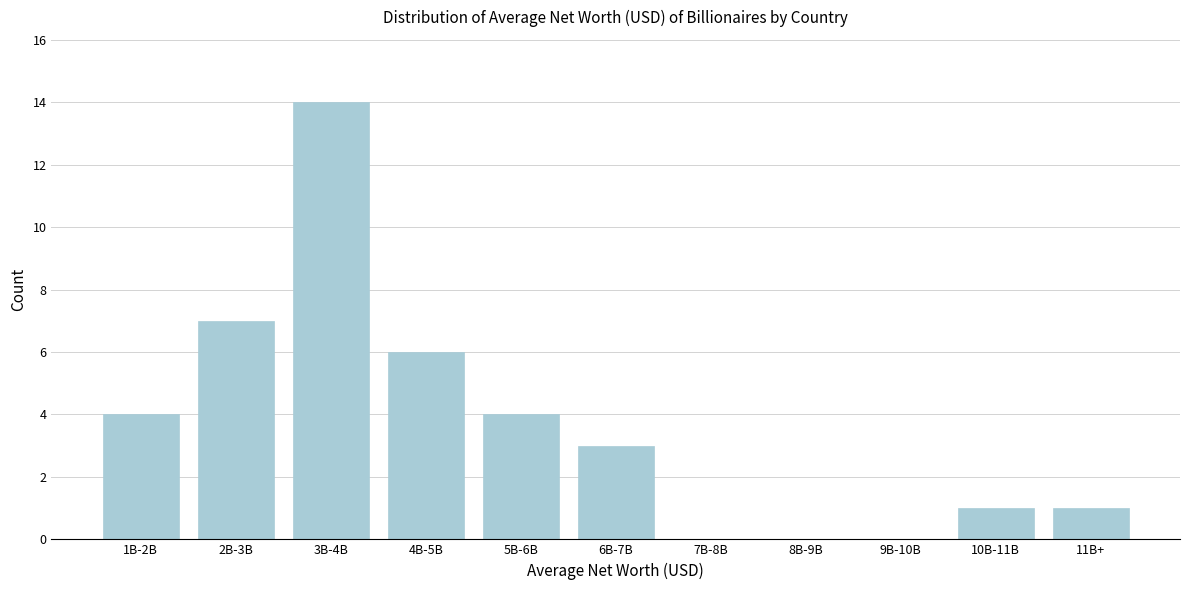

Reading left to right, what are all the values shown in this chart?

1B-2B=4	2B-3B=7	3B-4B=14	4B-5B=6	5B-6B=4	6B-7B=3	7B-8B=0	8B-9B=0	9B-10B=0	10B-11B=1	11B+=1